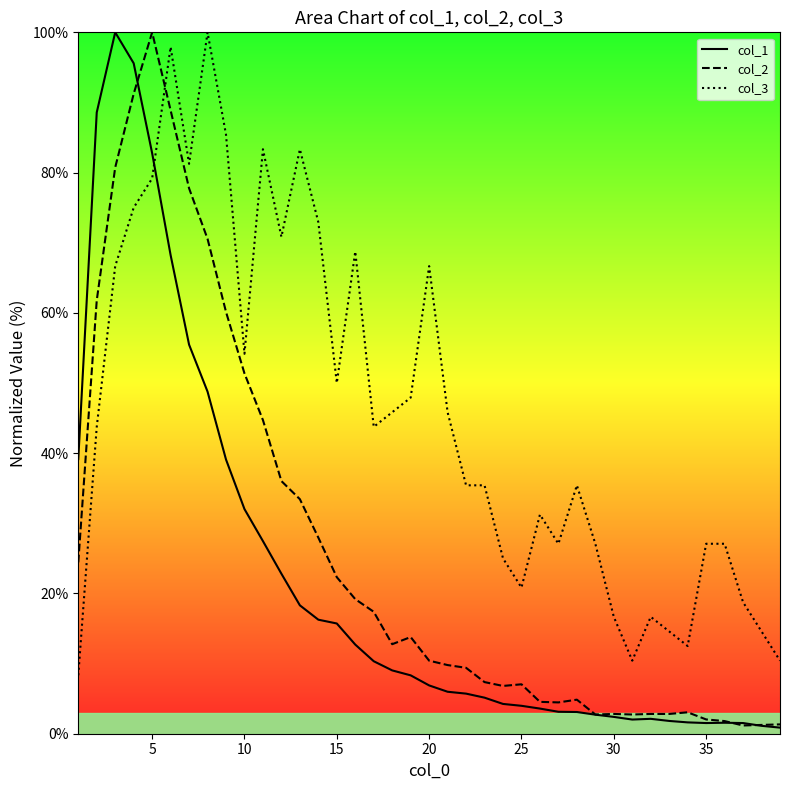

Which series ends up on top after the final intersection of col_3 and col_2?

col_3